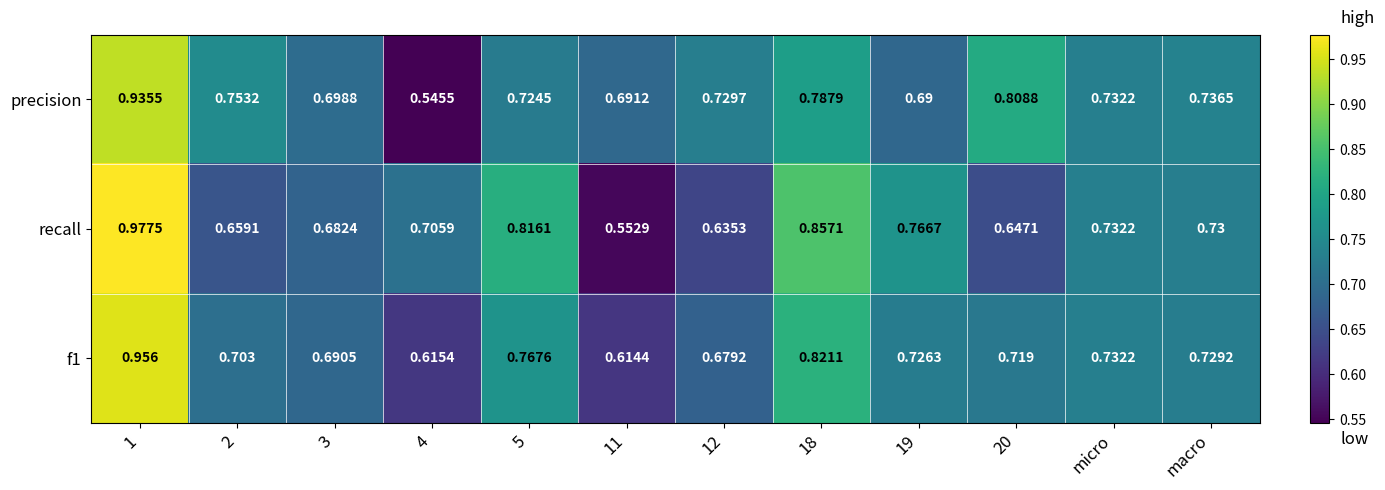

Is the value of f1 at 19 greater than the value of precision at micro?

No